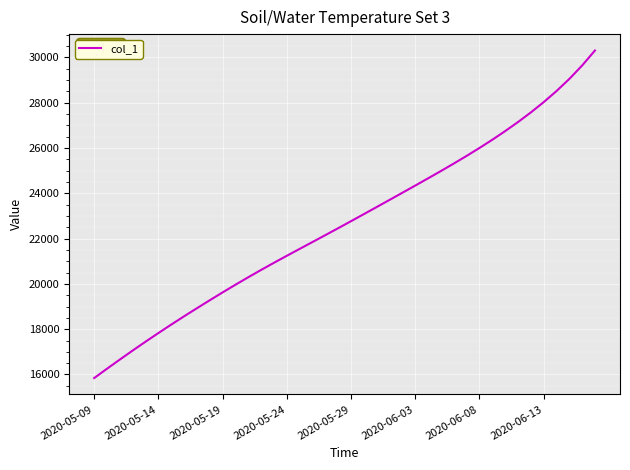

What is the difference between the maximum and minimum values?

14464.6